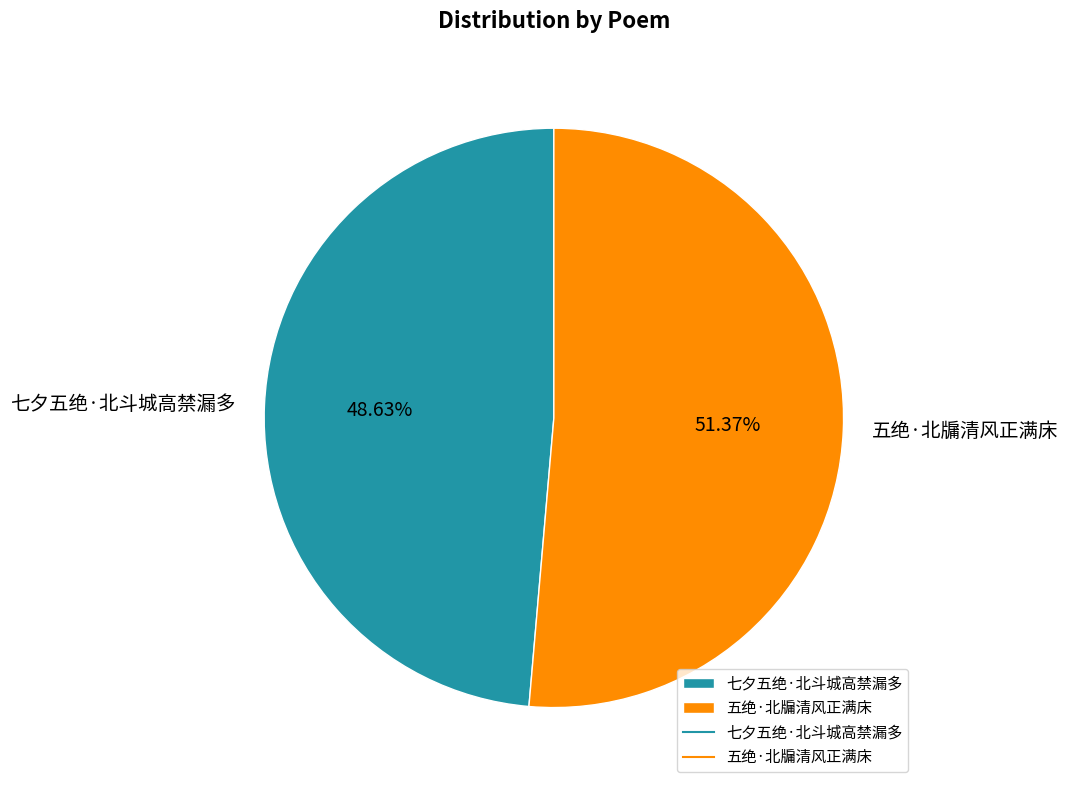

What is the ratio of the value at 七夕五绝·北斗城高禁漏多 to the value at 五绝·北牖清风正满床?

0.9